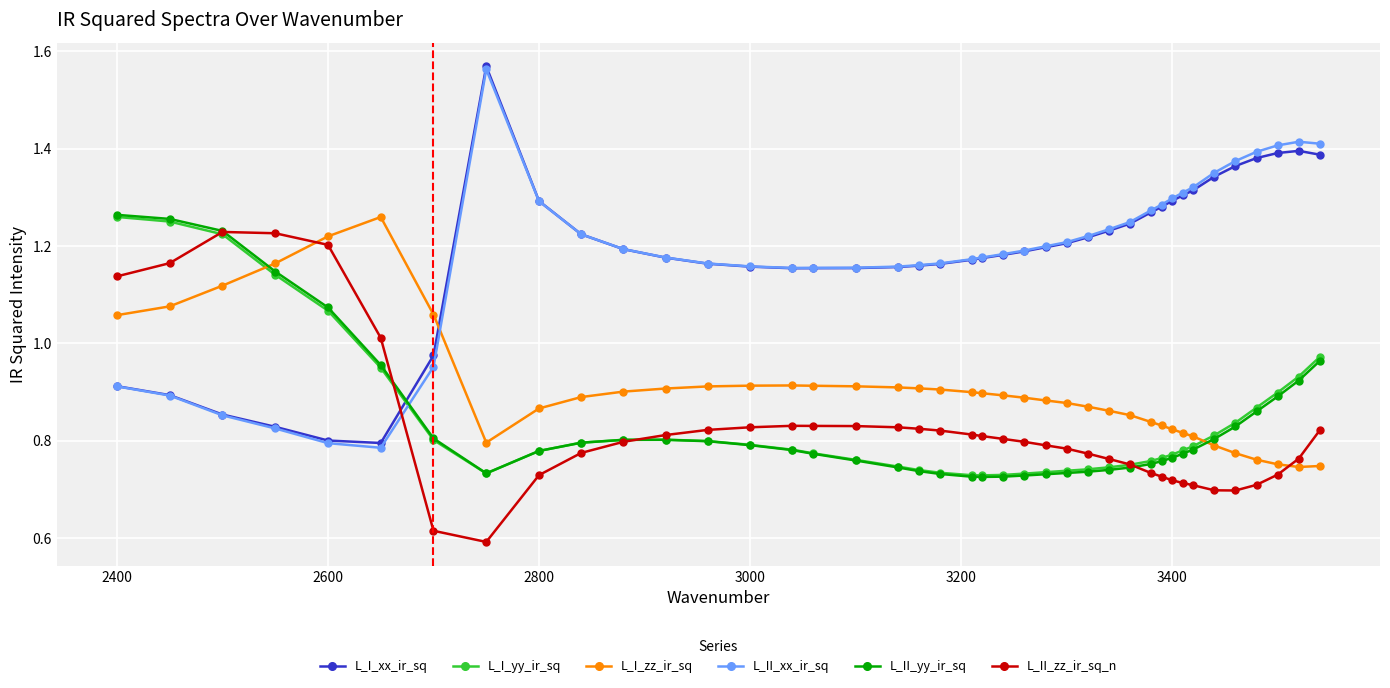

Which series ends up on top after the final intersection of L_I_yy_ir_sq and L_I_xx_ir_sq?

L_I_xx_ir_sq